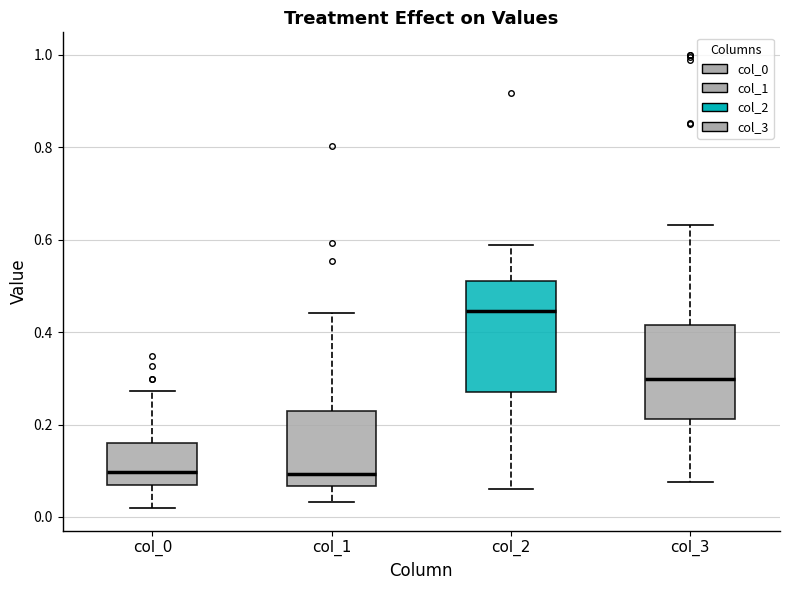

Reading left to right, read every box against the y-axis: the position of its median line, the range the box covers, and the ends of its whiskers. The values are not printed on the chart, so give them approximately, as read against the axis.

col_0: median 0.10, box 0.06 to 0.16, whiskers 0.02 to 0.28
col_1: median 0.10, box 0.06 to 0.24, whiskers 0.04 to 0.44
col_2: median 0.44, box 0.28 to 0.52, whiskers 0.06 to 0.58
col_3: median 0.30, box 0.22 to 0.42, whiskers 0.08 to 0.64